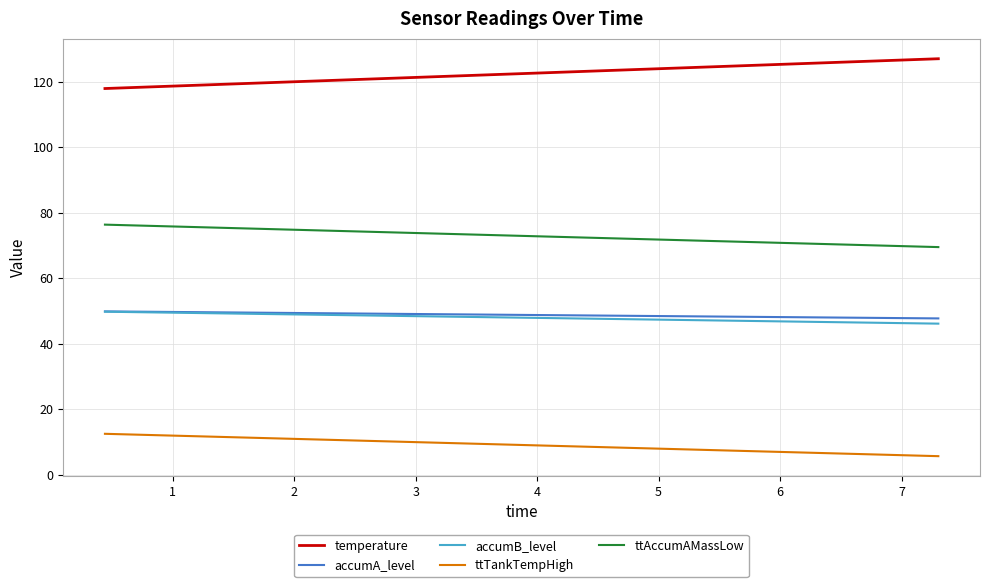

Does the chart have visible grid lines?

Yes